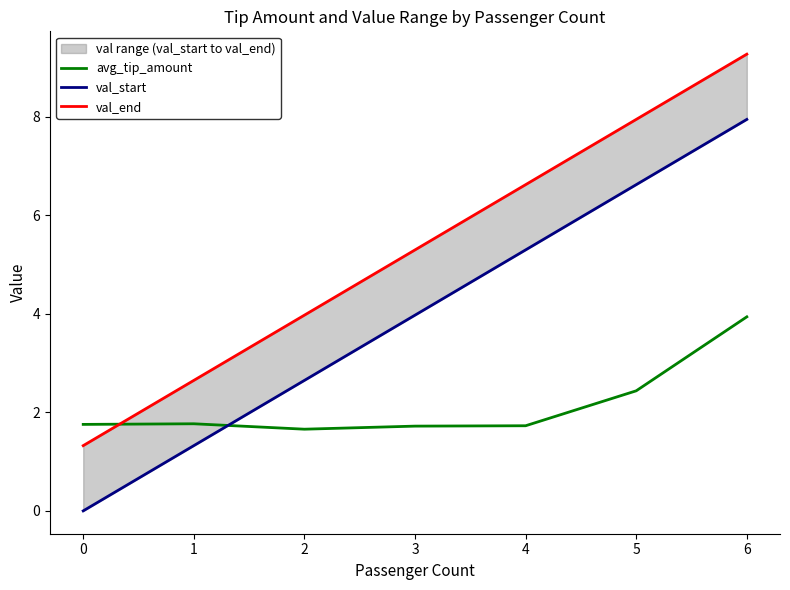

How many avg_tip_amount values are between 1 and 2?

5